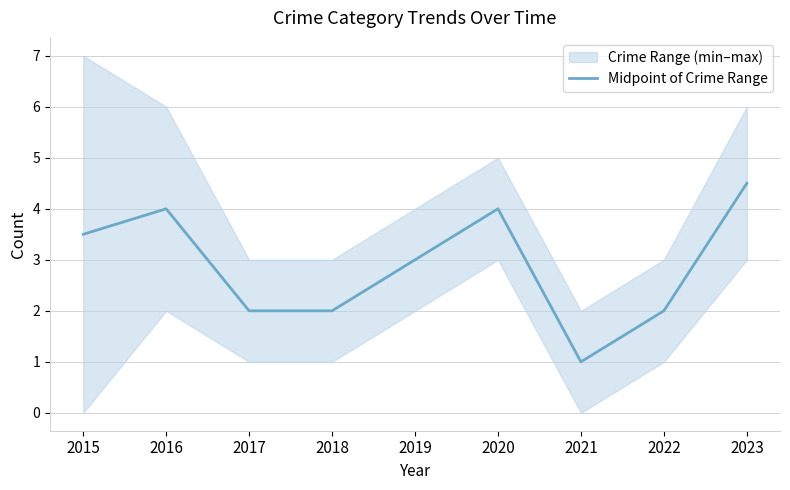

List the labels in order of value, largest first.

2023, 2016, 2020, 2015, 2019, 2017, 2018, 2022, 2021